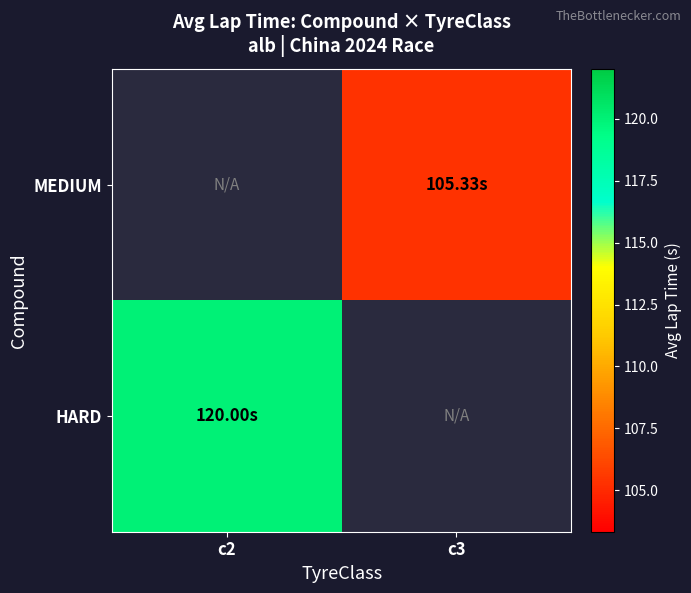

What is the minimum value shown in the chart?

105.3